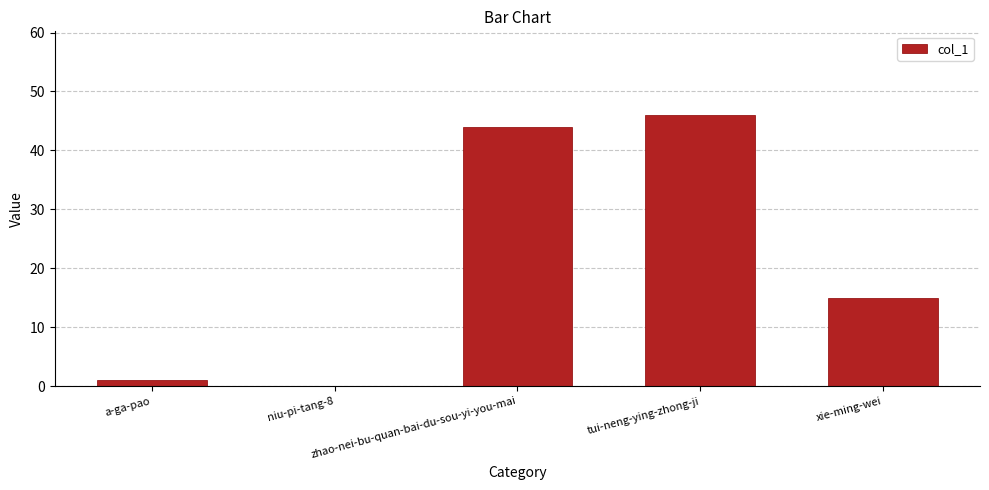

What is the change in value from zhao-nei-bu-quan-bai-du-sou-yi-you-mai to tui-neng-ying-zhong-ji?

+2